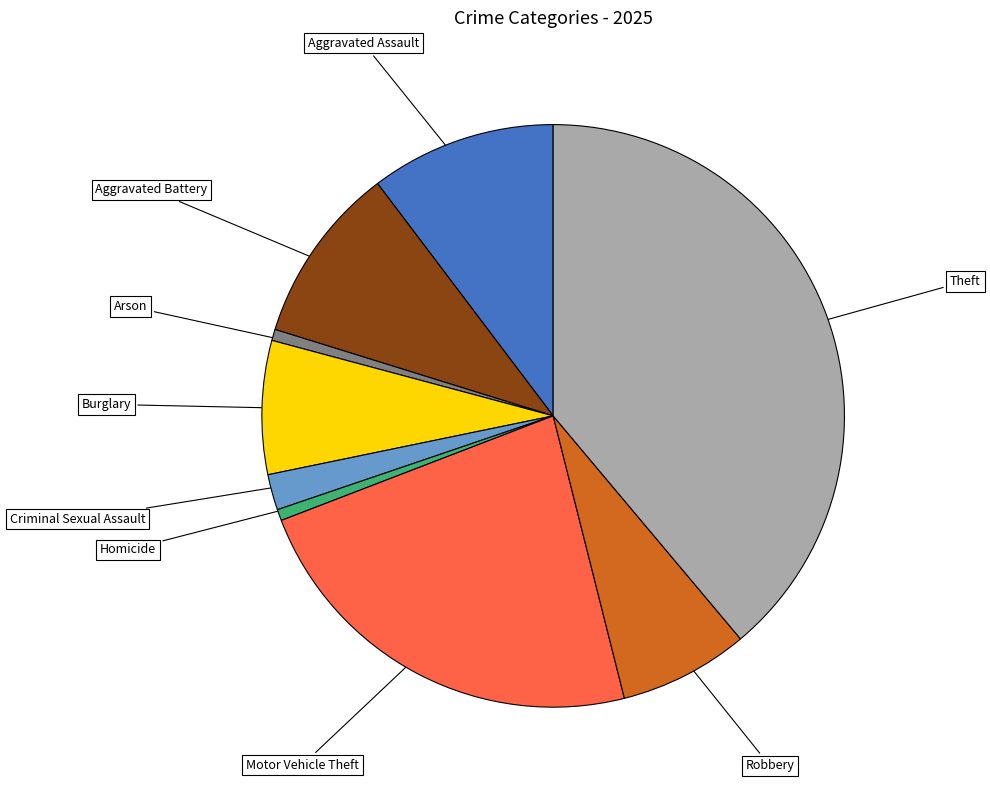

Is there any slice that represents more than half of the pie?

No